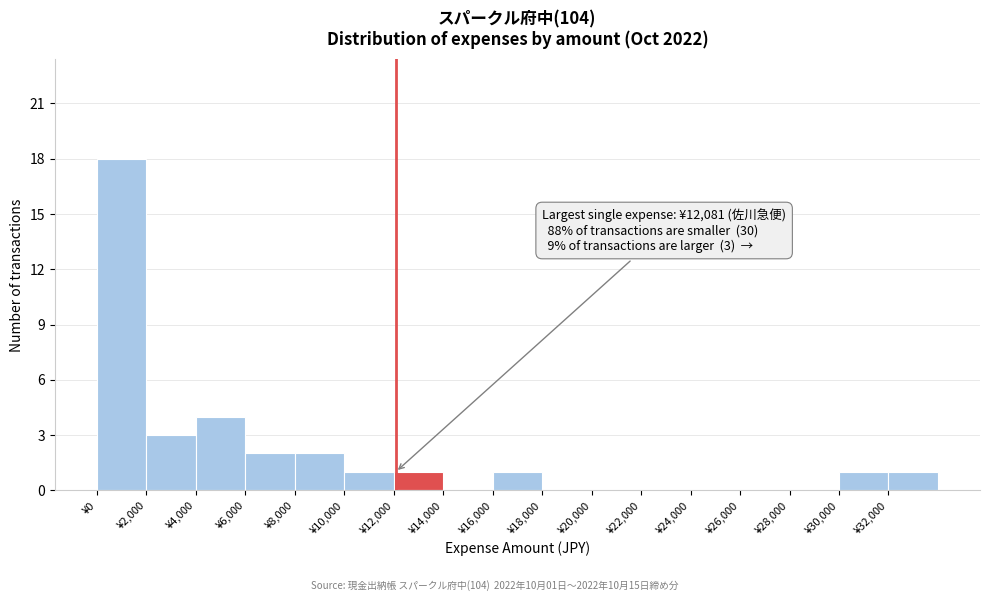

Over which range of the x-axis is the bar tallest?

0 to 2000